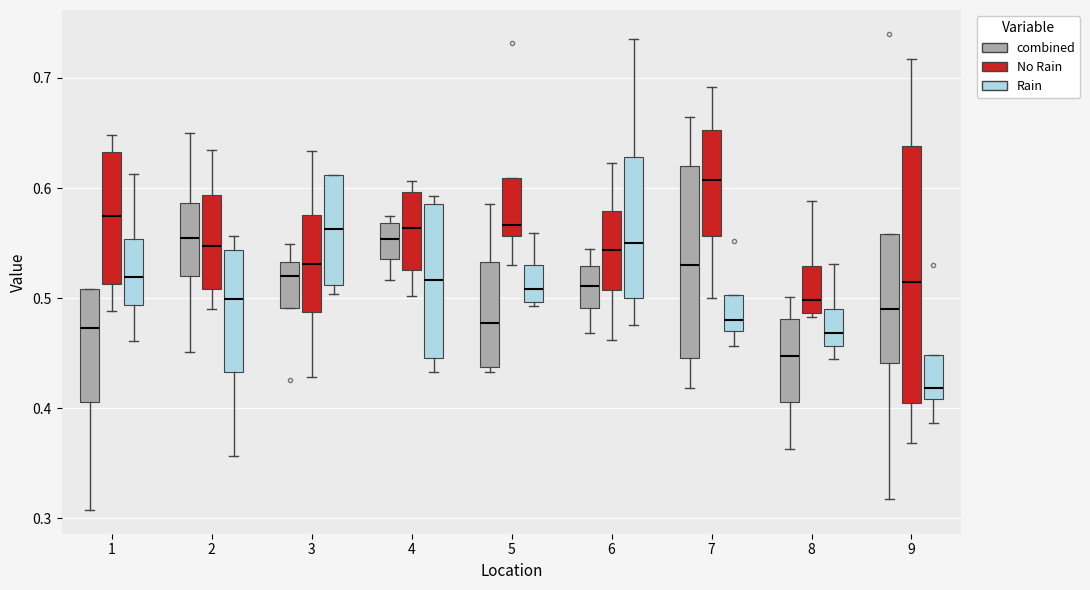

Which box is the tallest, from its lower edge to its upper edge?

9 (No Rain)